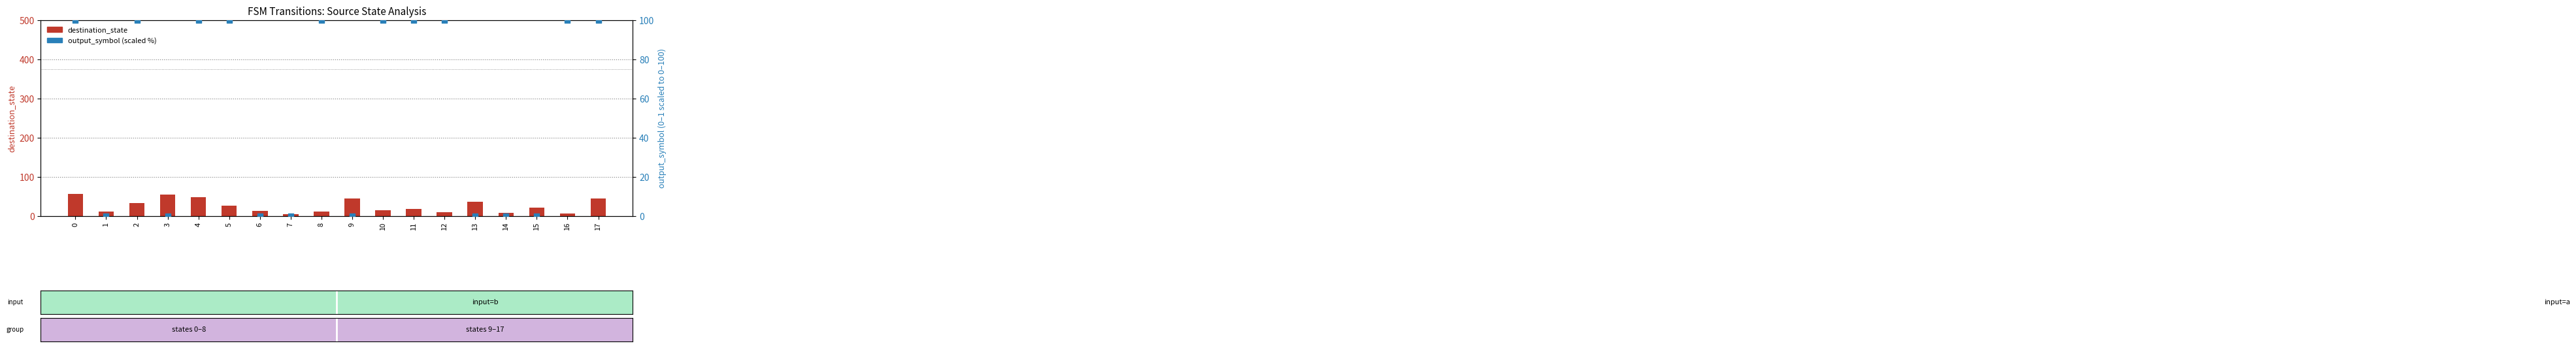

Which series reaches the maximum Y coordinate?

output_symbol (scaled)